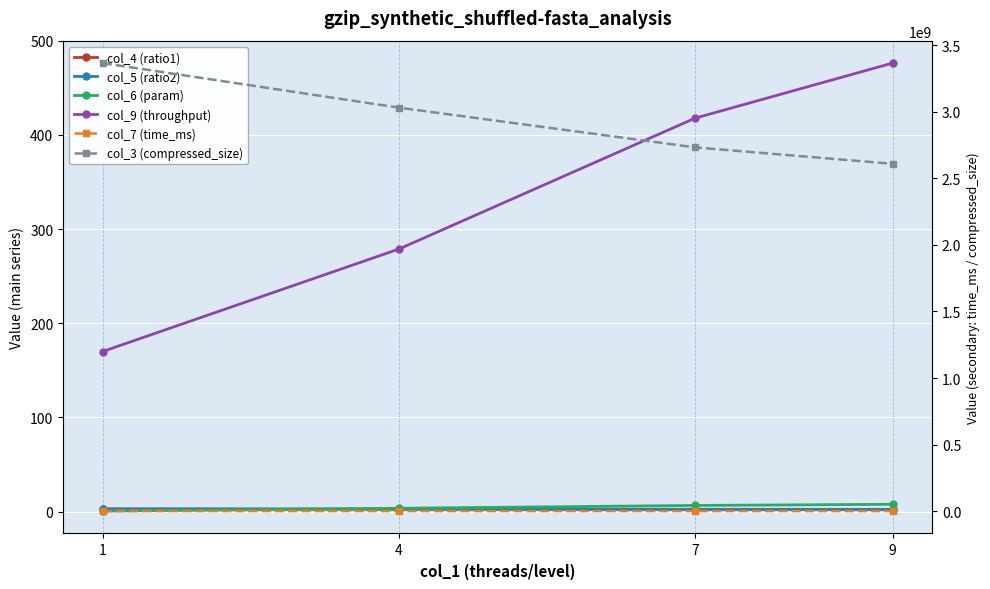

At which category is the sum across all series the highest?

1